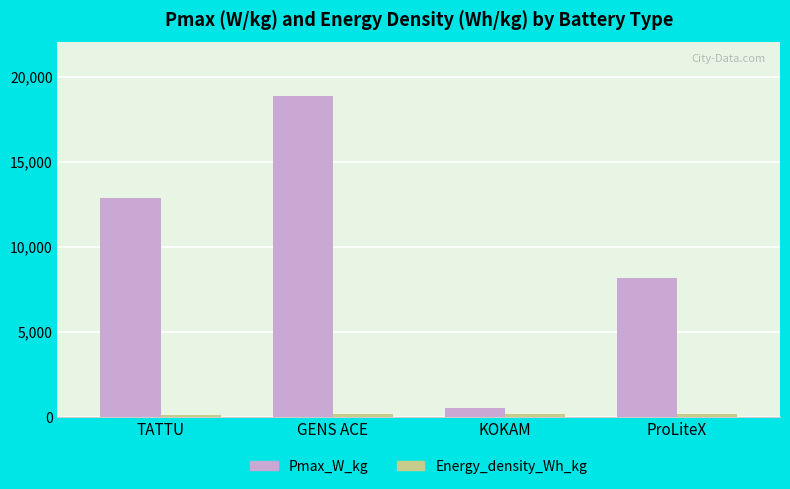

The value of Pmax_W_kg at TATTU is 6115.3. True or false?

False